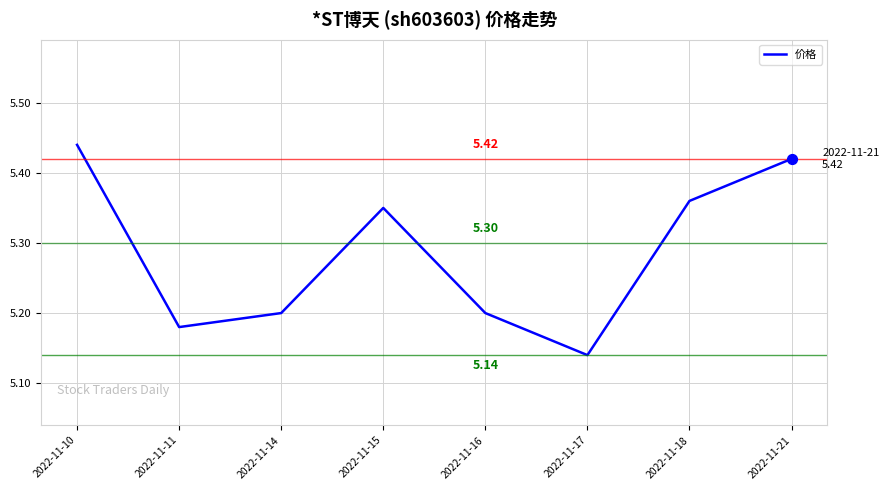

Which has a higher value, 2022-11-10 or 2022-11-16?

2022-11-10